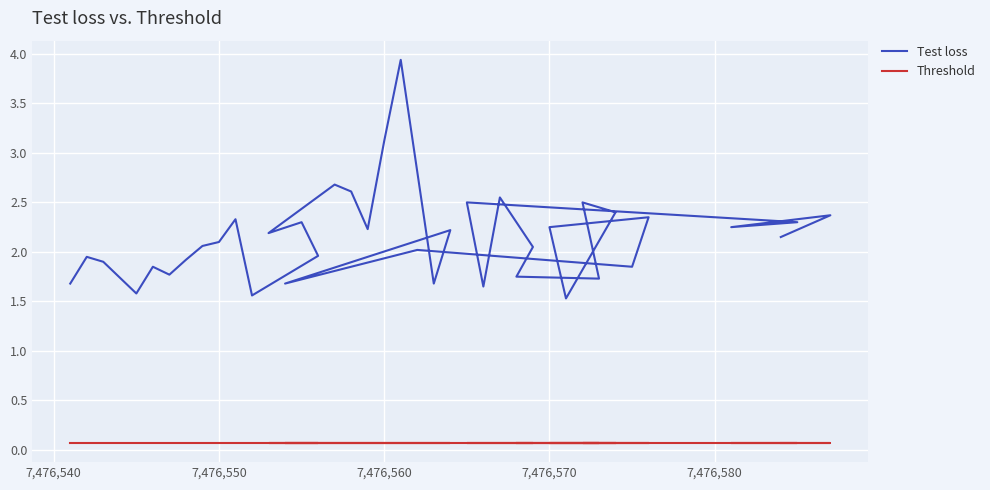

How many interior local valleys does the Test loss series have?

12